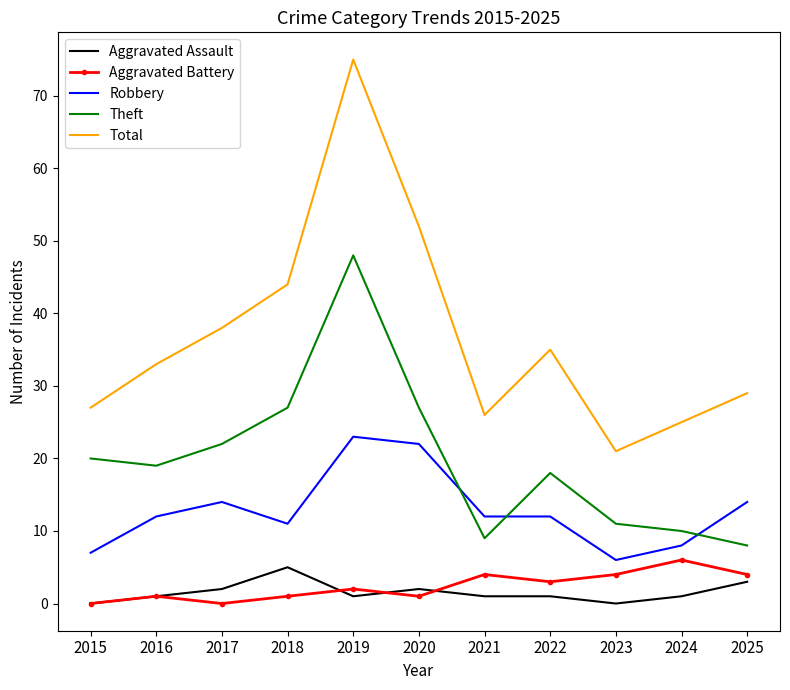

What is the highest value of the Robbery series?

23